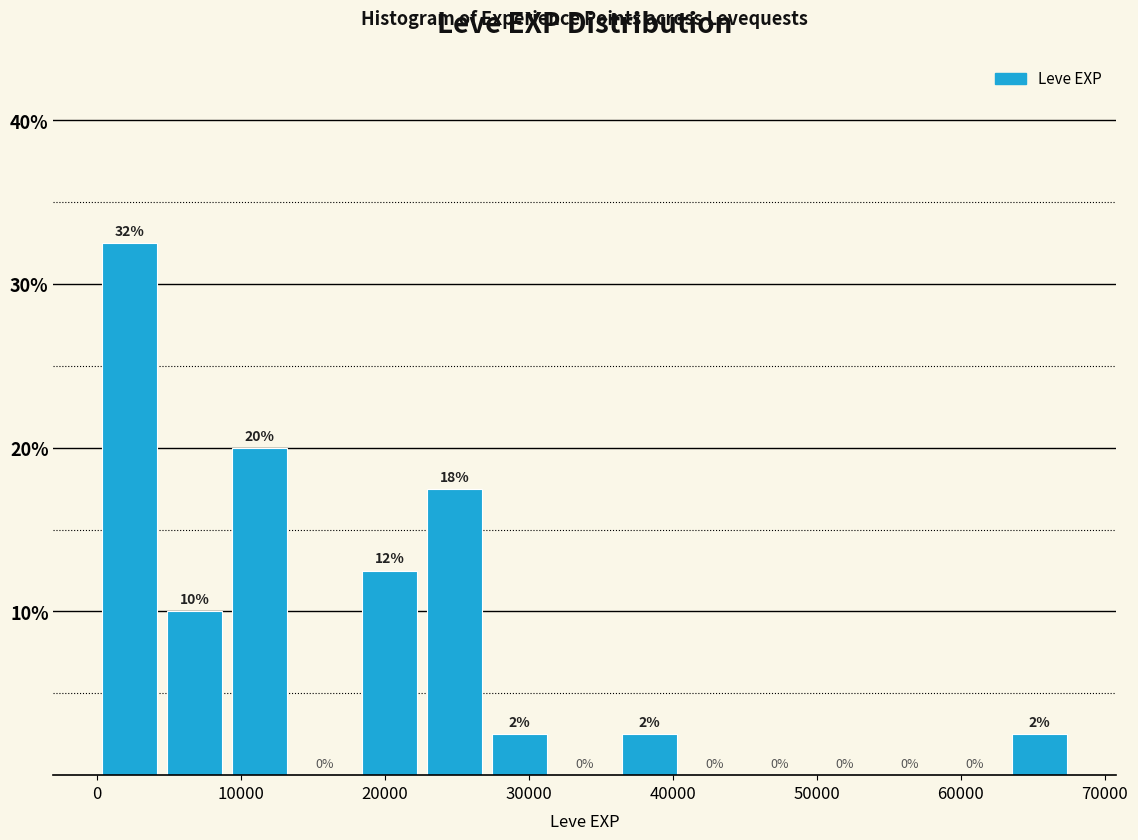

Which range on the x-axis has the tallest bar?

0 to 5000